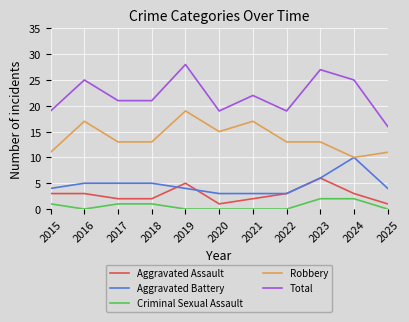

List the series in order of their peak value, lowest first.

Criminal Sexual Assault, Aggravated Assault, Aggravated Battery, Robbery, Total